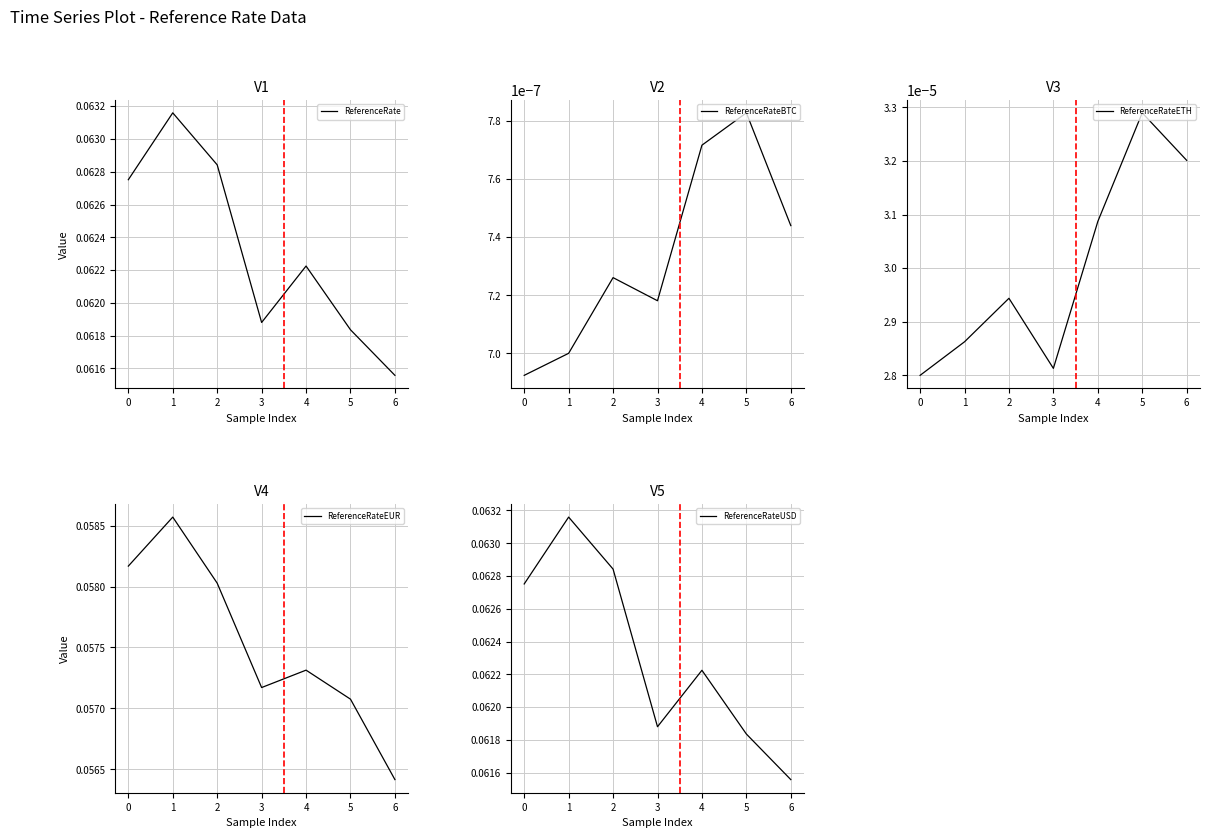

Reading right to left, transcribe all the data shown in this chart.

ReferenceRate: 0.1	0.1	0.1	0.1	0.1	0.1	0.1
ReferenceRateBTC: 0.0	0.0	0.0	0.0	0.0	0.0	0.0
ReferenceRateETH: 0.0	0.0	0.0	0.0	0.0	0.0	0.0
ReferenceRateEUR: 0.1	0.1	0.1	0.1	0.1	0.1	0.1
ReferenceRateUSD: 0.1	0.1	0.1	0.1	0.1	0.1	0.1